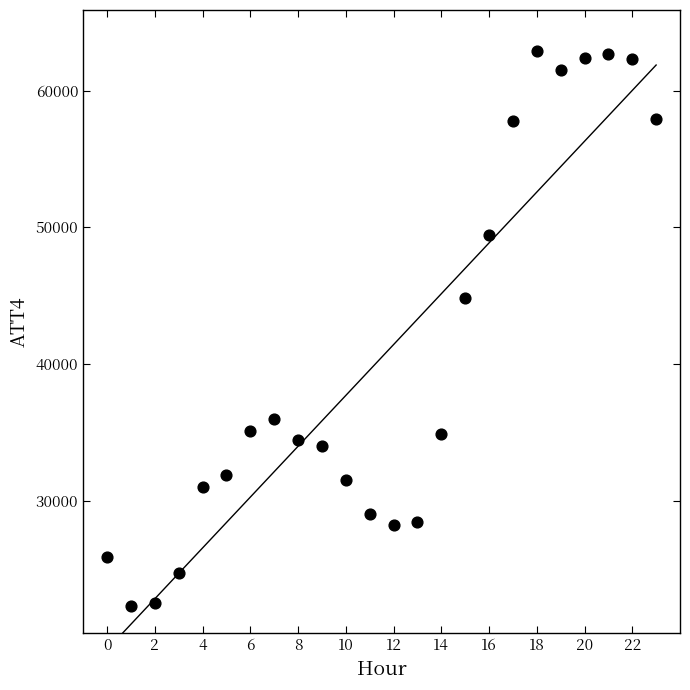

What is the range of Y values (max minus min)?

40600